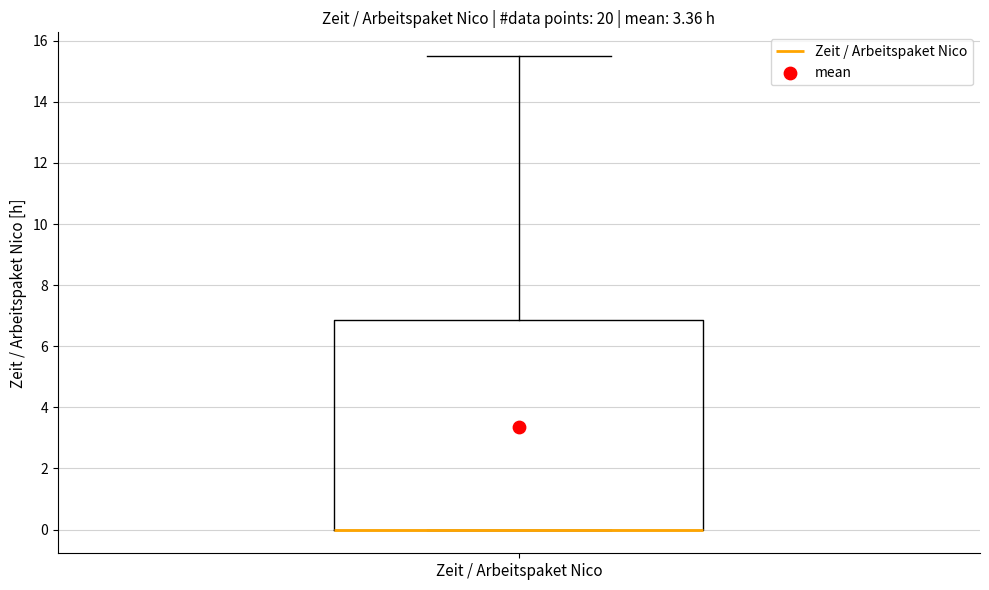

Where is the lower edge of the box for Zeit / Arbeitspaket Nico on the y-axis? The values are not printed on the chart, so give them approximately, as read against the axis.

0.0